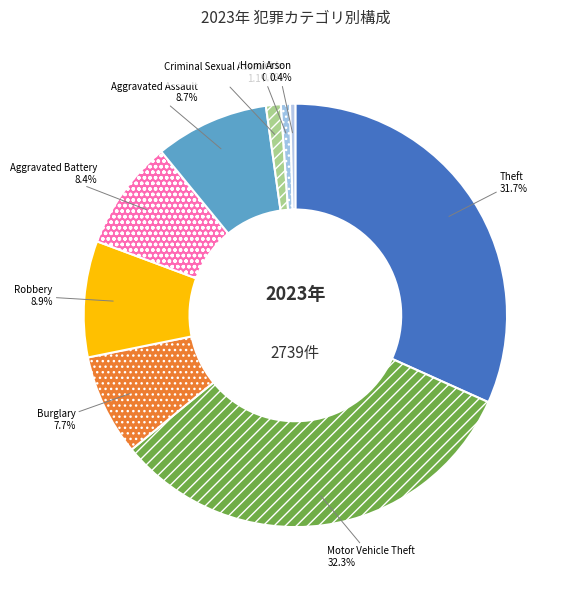

Count the number of slices in the pie.

9